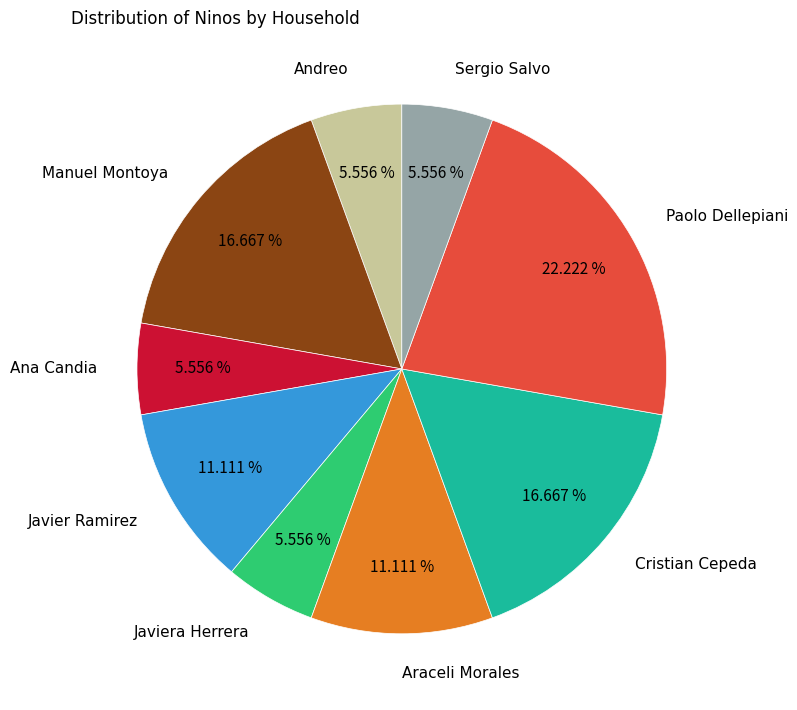

Between Paolo Dellepiani and Andreo, which is larger?

Paolo Dellepiani